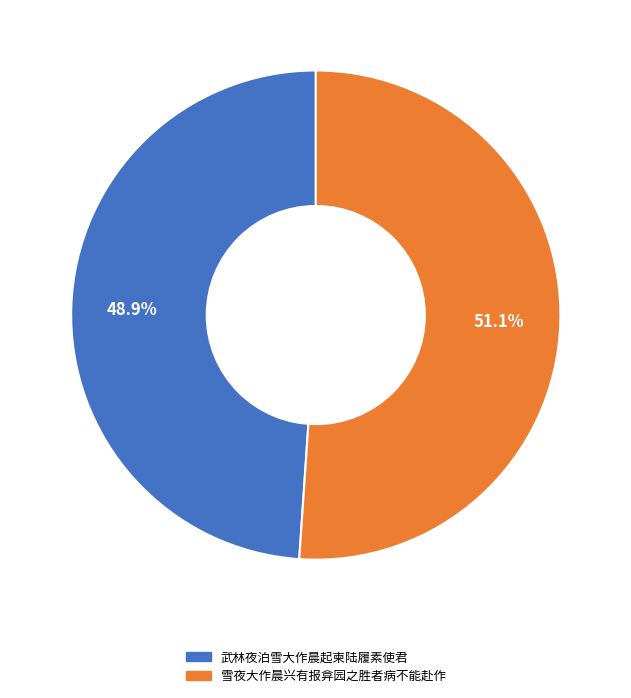

True or false: 雪夜大作晨兴有报弇园之胜者病不能赴作 accounts for 51% of the total.

True